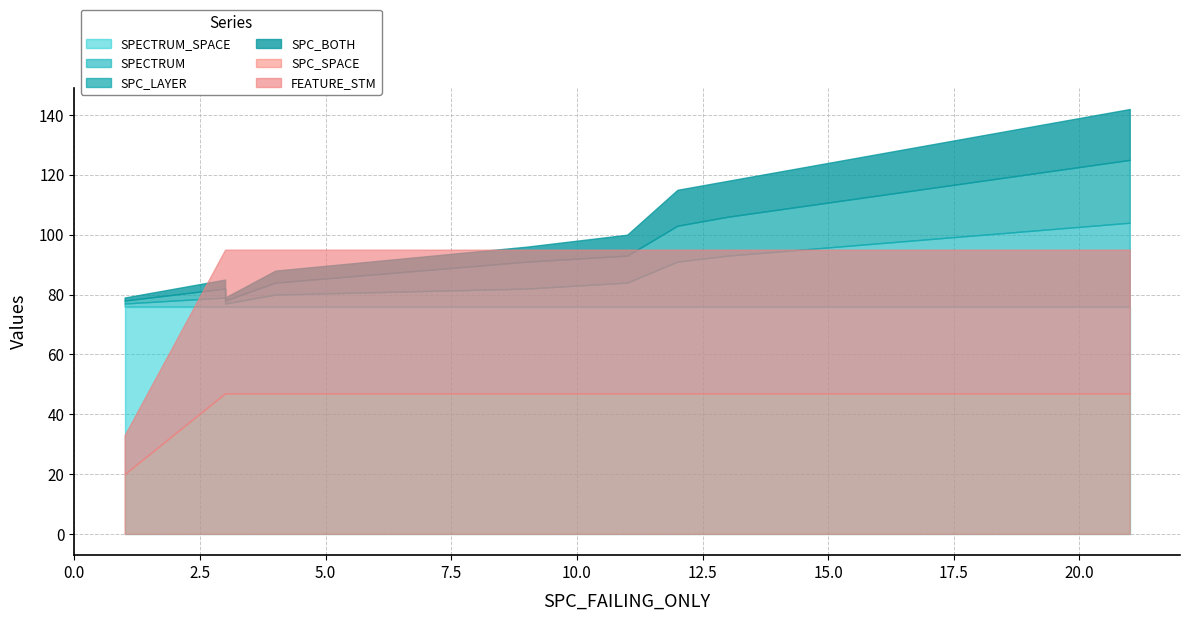

At which label is FEATURE_STM closest to 30?

1